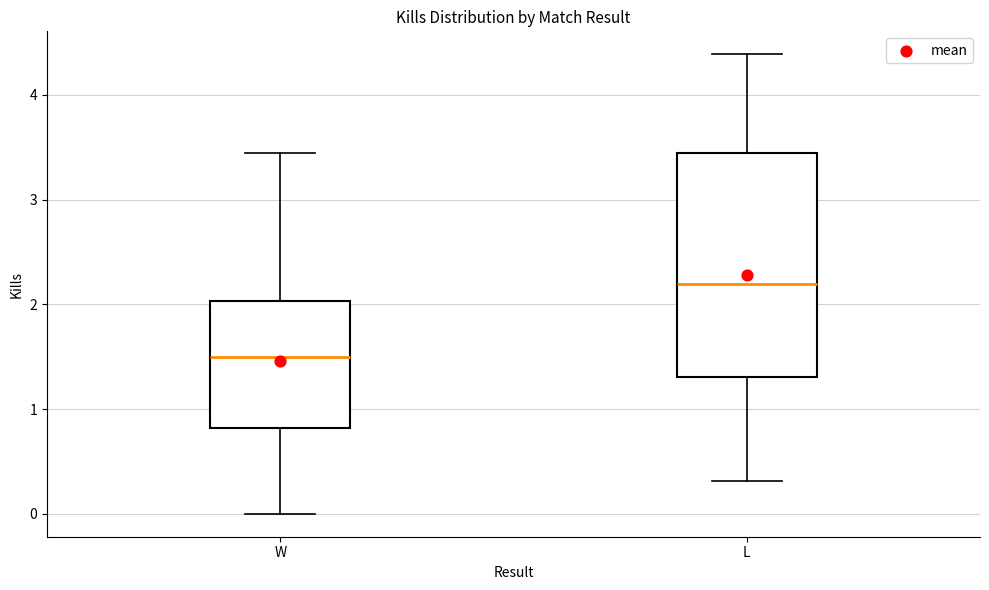

Reading left to right, transcribe this box plot: for each box, give where its median line is, the range the box spans, and where its two whiskers end, as read against the y-axis. The values are not printed on the chart, so give them approximately, as read against the axis.

W: median 1.5, box 0.8 to 2.0, whiskers 0.0 to 3.4
L: median 2.2, box 1.3 to 3.4, whiskers 0.3 to 4.4